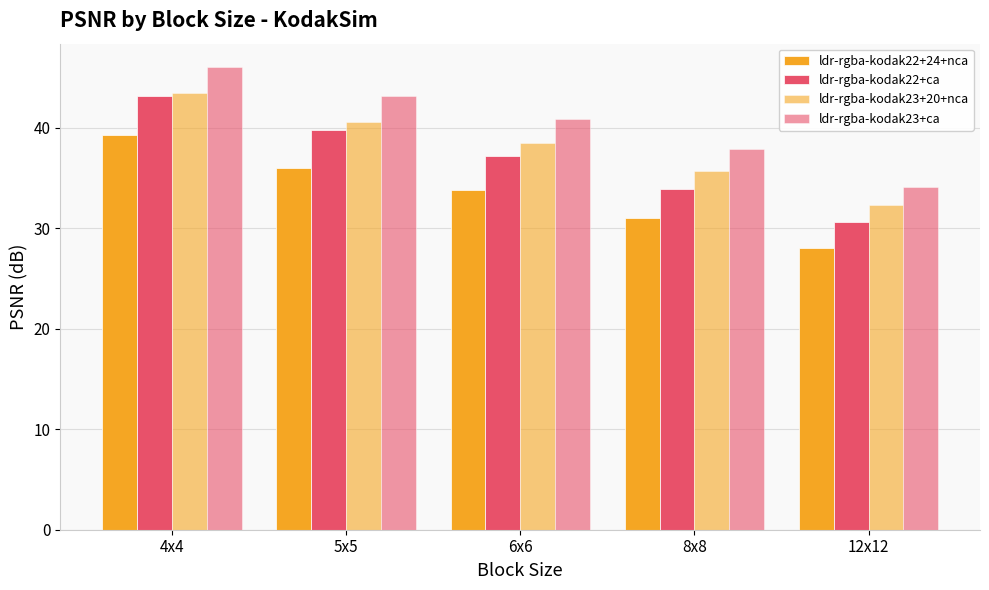

Rank the series by their average value, from lowest to highest.

ldr-rgba-kodak22+24+nca, ldr-rgba-kodak22+ca, ldr-rgba-kodak23+20+nca, ldr-rgba-kodak23+ca